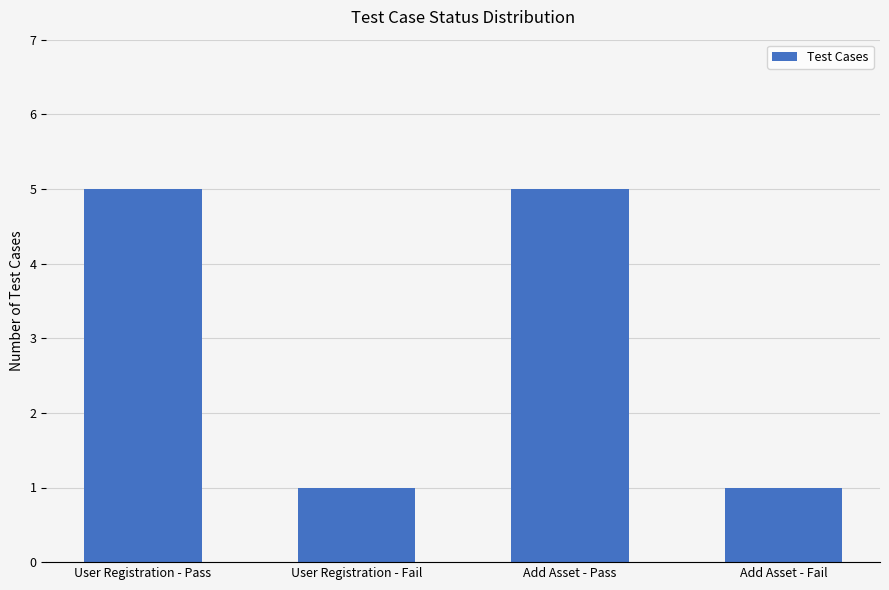

What is the label of the 1st bar from the left?

User Registration - Pass